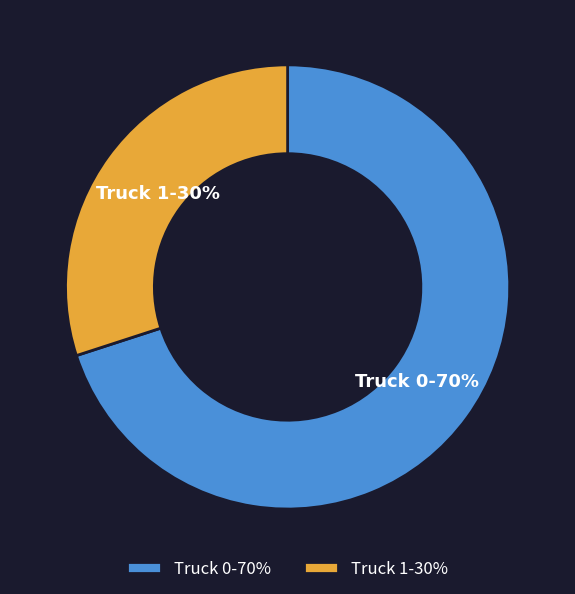

Combined, do Truck 0 and Truck 1 account for over 50%?

Yes